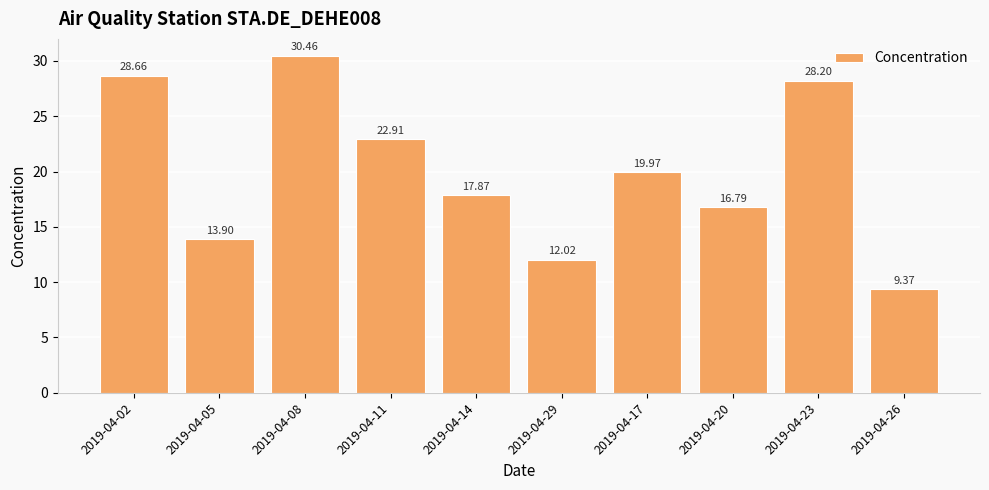

How many series are shown in this chart?

1